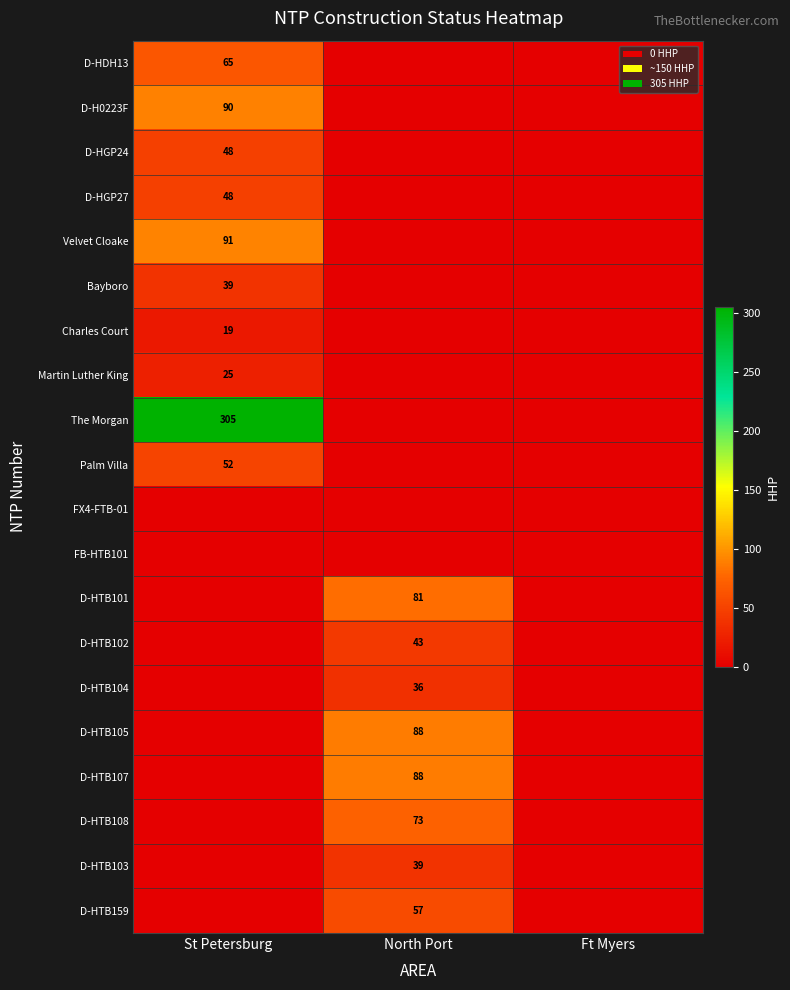

What is the greatest value displayed?

305